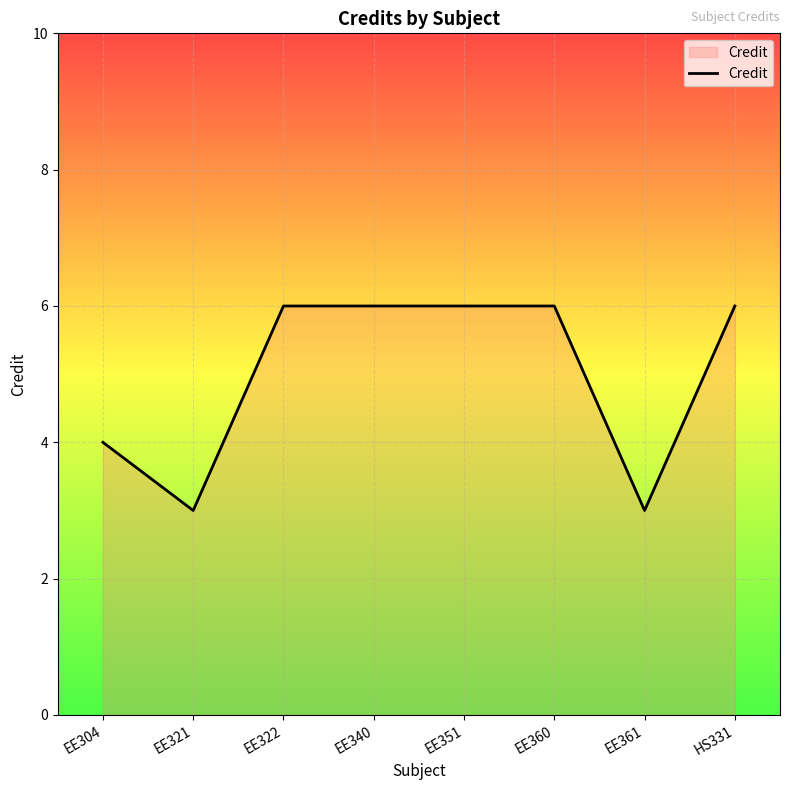

What is the greatest value displayed?

6